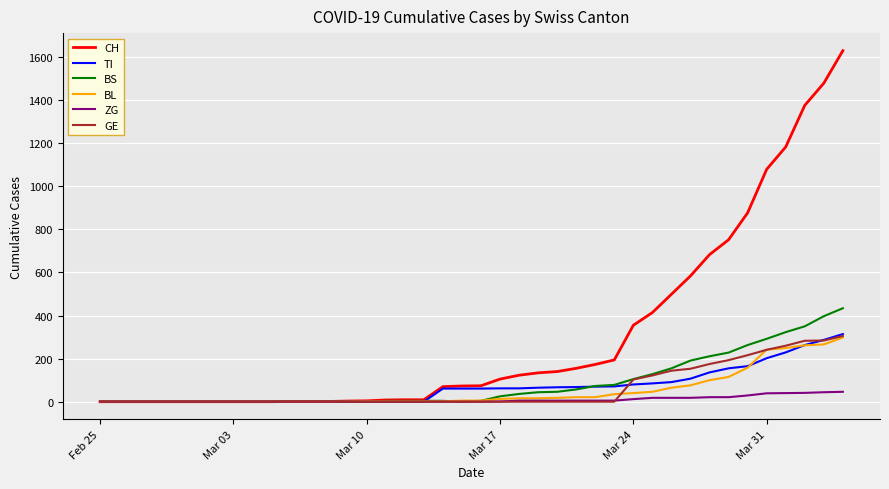

What is the maximum value shown in the chart?

1630